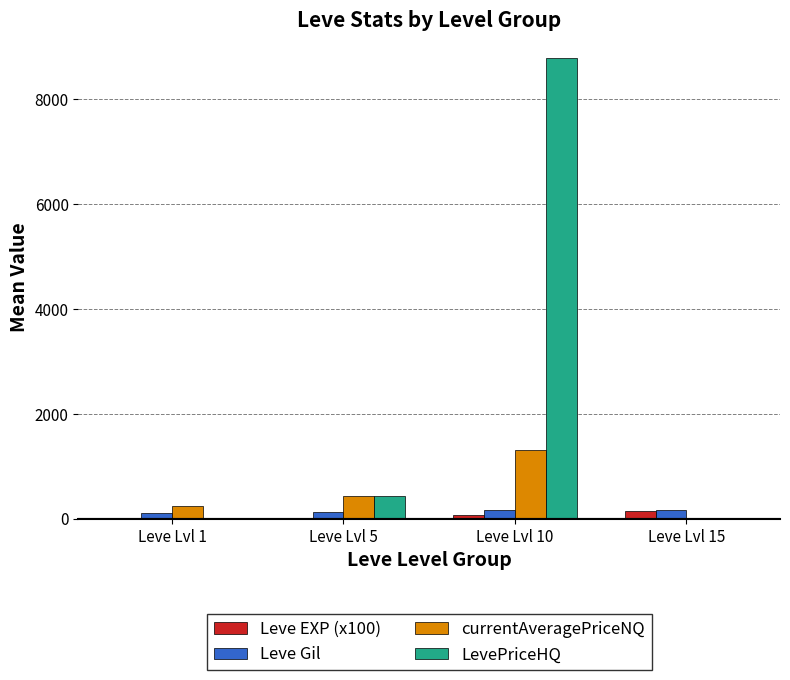

How many data points does each series have?

4